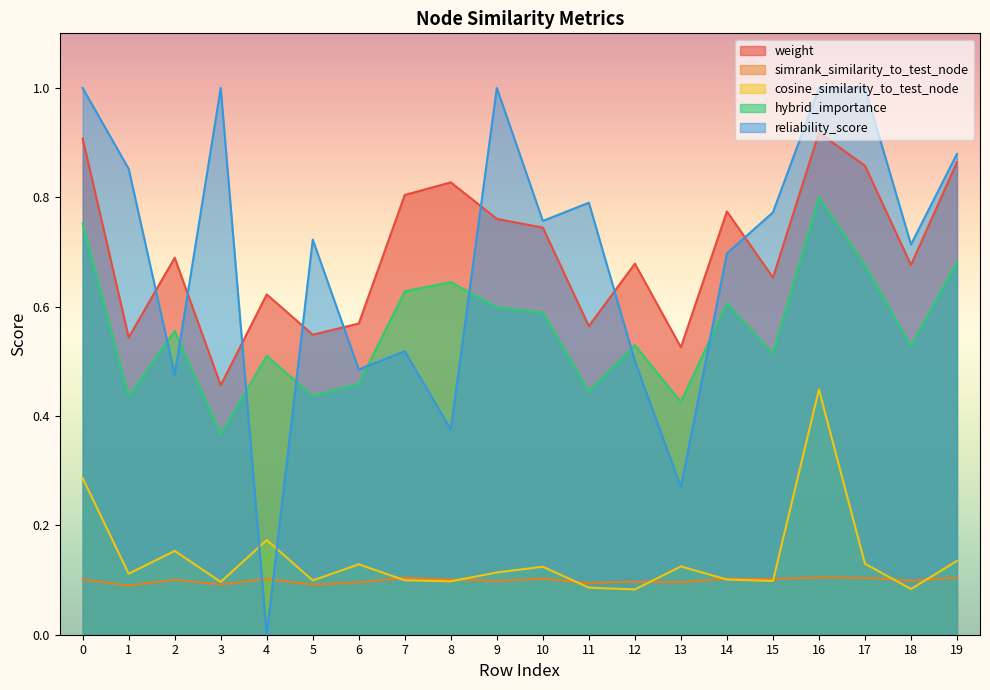

What is the difference between the hybrid_importance values at 19 and 0?

0.1